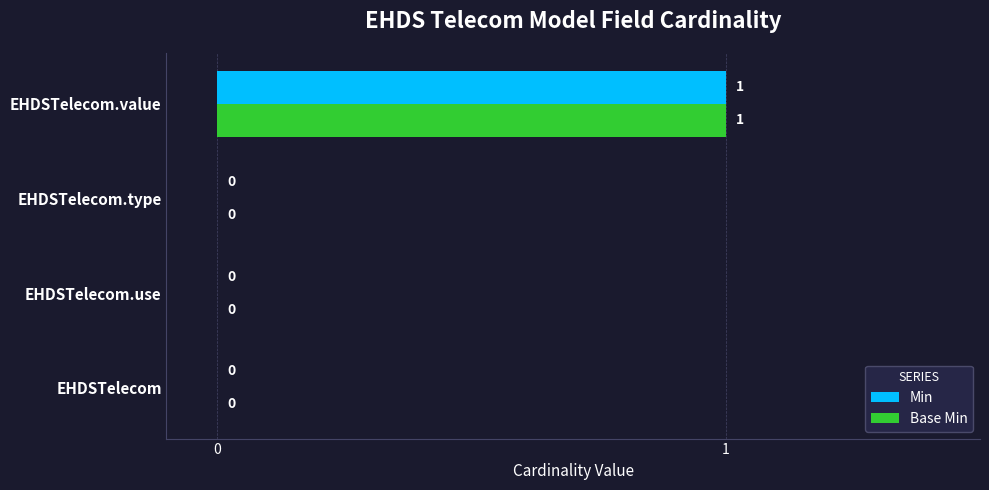

At which category is the sum across all series the highest?

EHDSTelecom.value